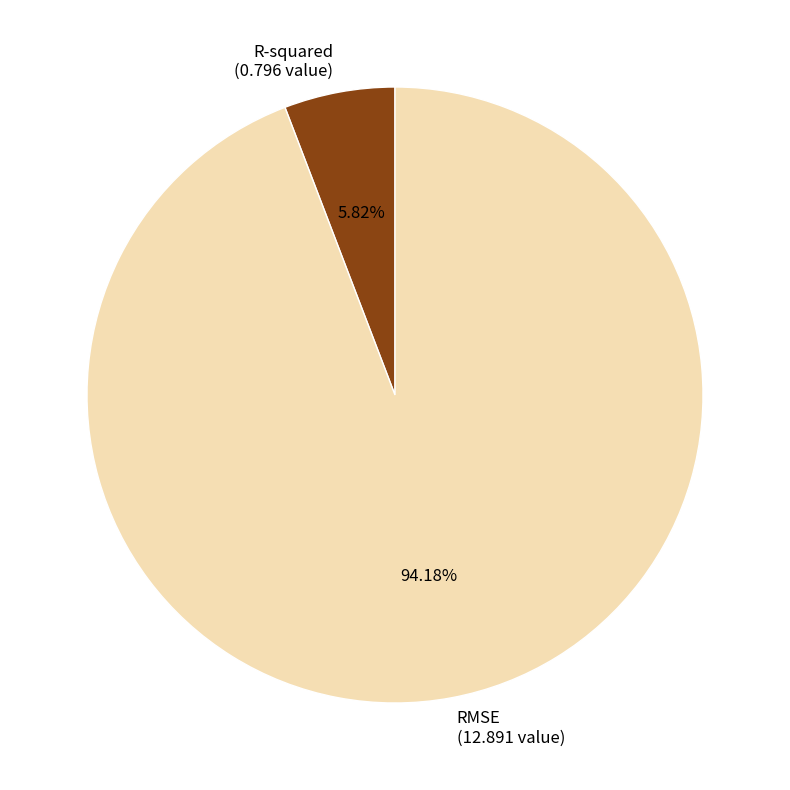

Between RMSE (12.891 value) and R-squared (0.796 value), which is larger?

RMSE (12.891 value)